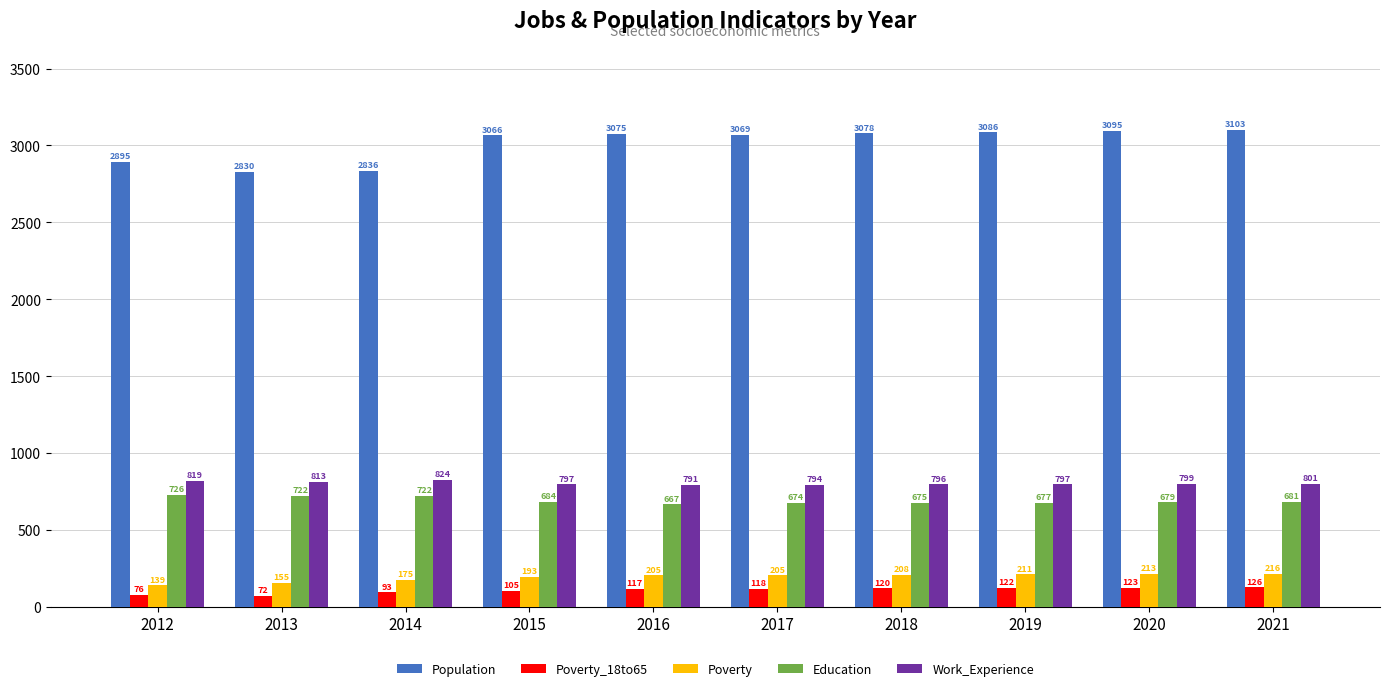

True or false: Education has a value of 1152 at 2015.

False